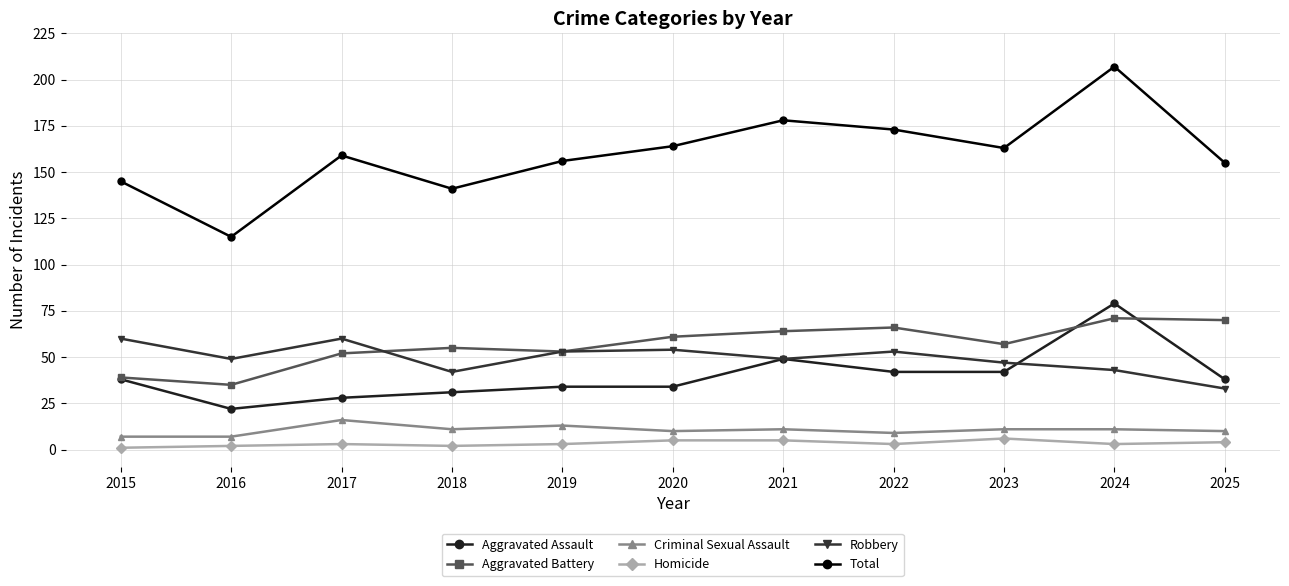

What is the value of the Robbery point at the 5th from the left?

53